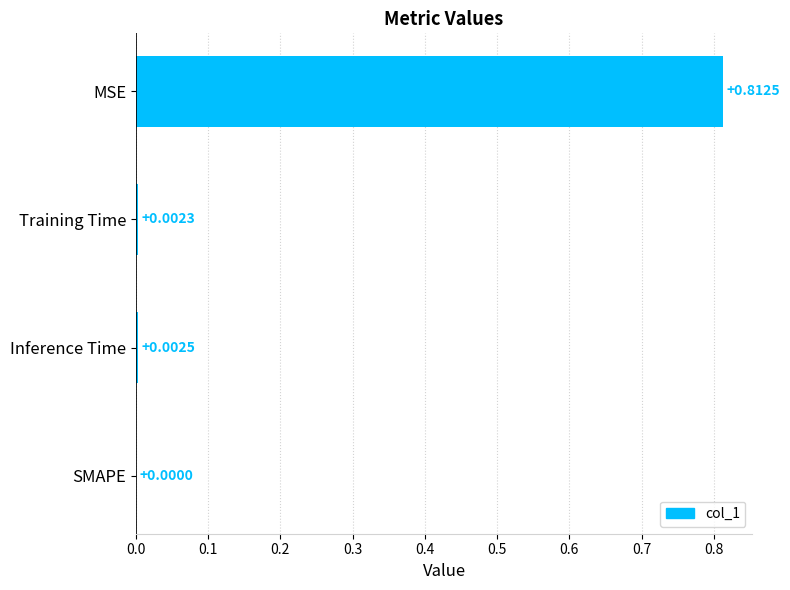

How many distinct data groups are displayed?

1